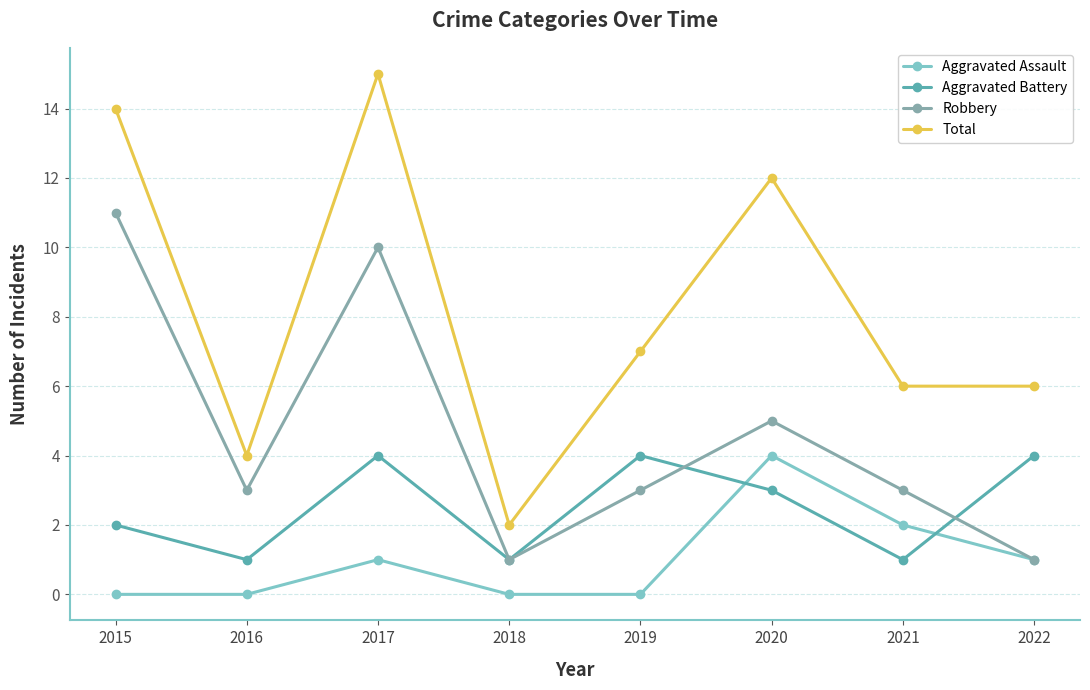

The Aggravated Battery series shows 4 at 2019. True or false?

True